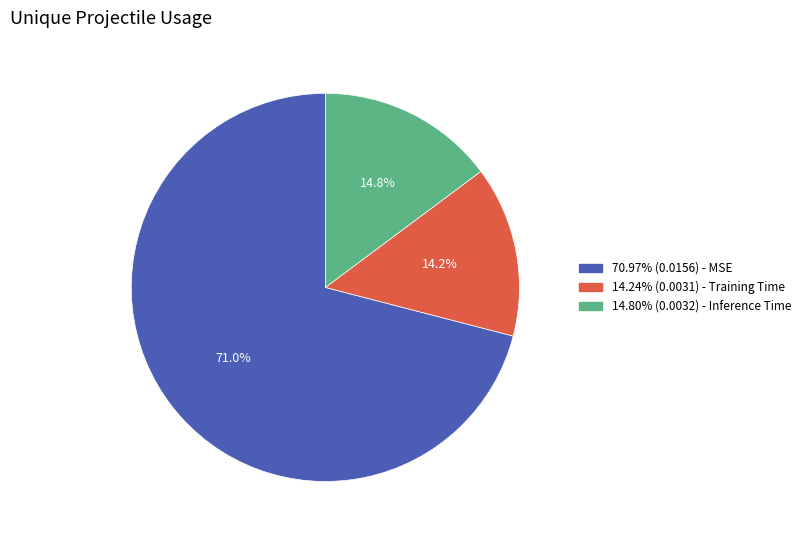

Which category has the biggest portion of the pie?

MSE